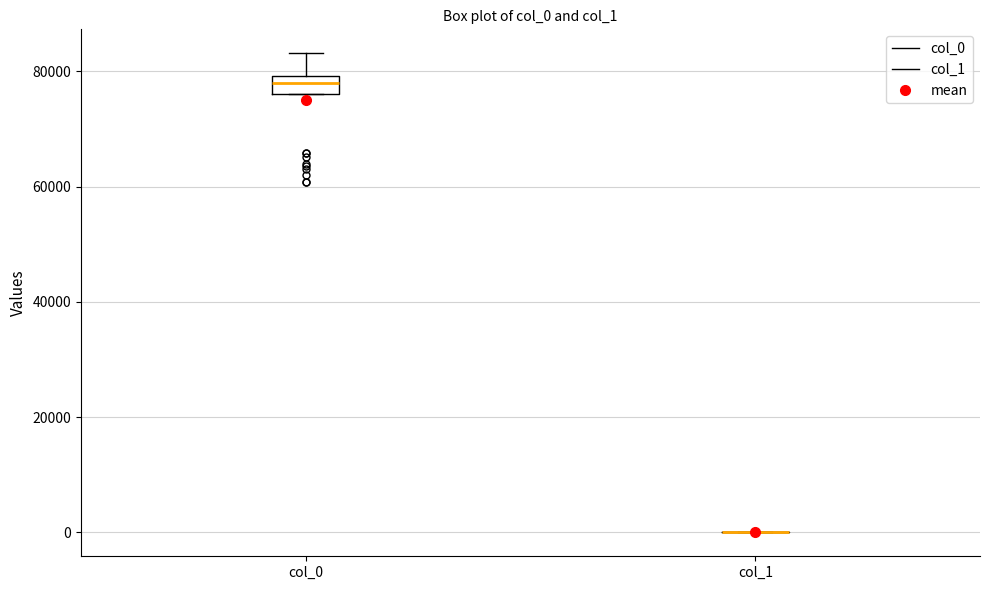

Comparing the boxes themselves (not the whiskers), which one is the tallest?

col_0